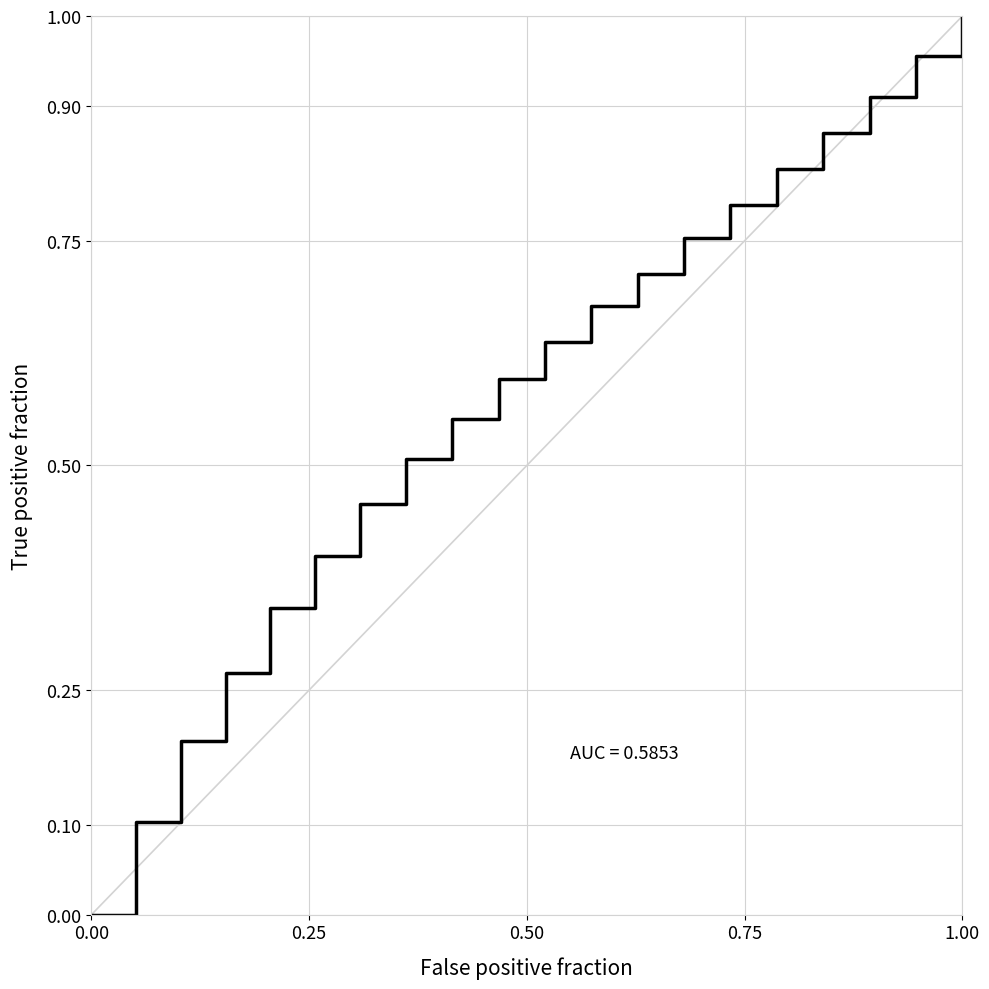

Does the chart display data point markers on the line(s)?

No